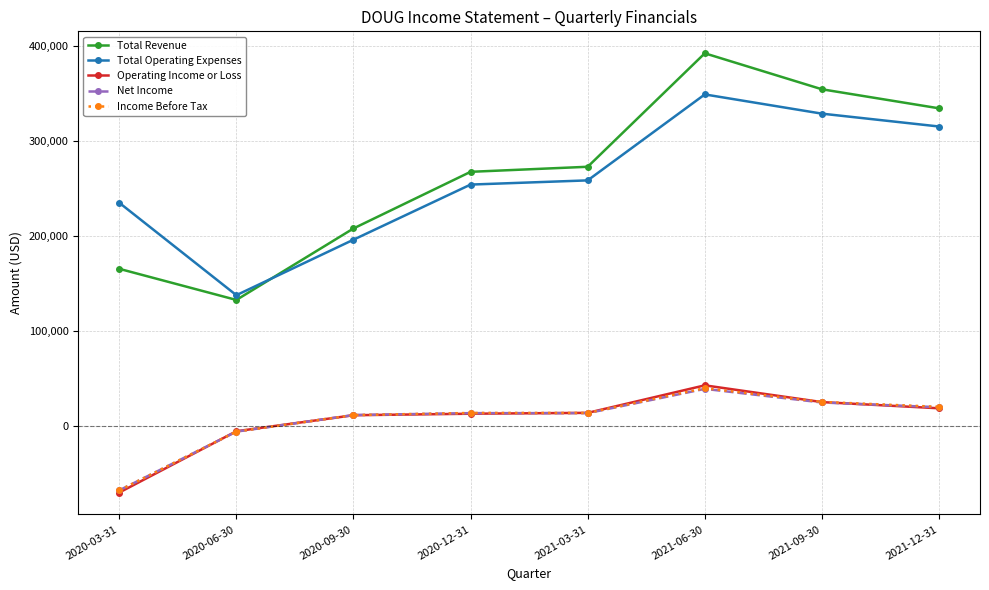

True or false: Total Operating Expenses and Operating Income or Loss intersect in this chart.

False